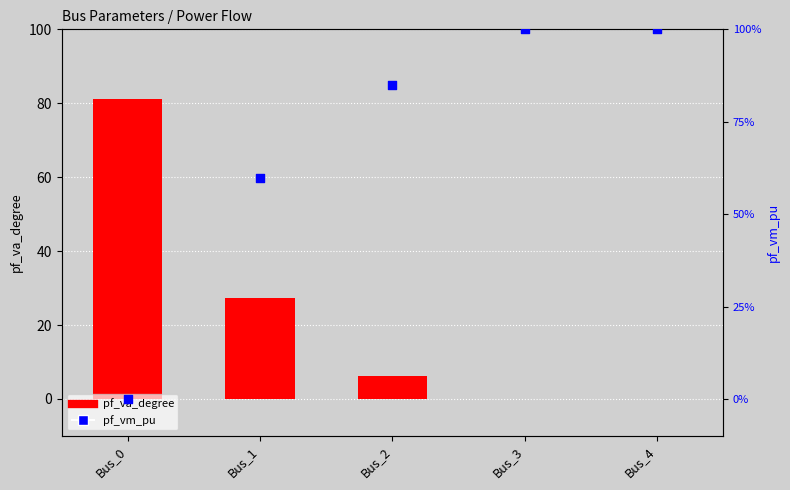

At which category is the sum across all series the highest?

Bus_0